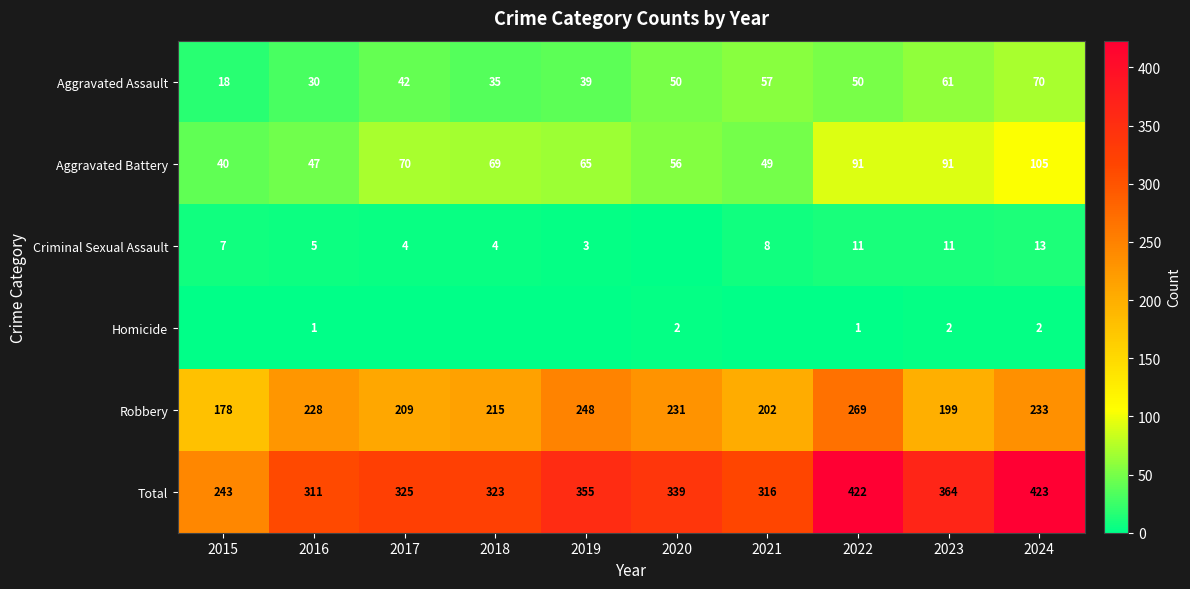

What is the difference between the highest and lowest values at 2021?

316